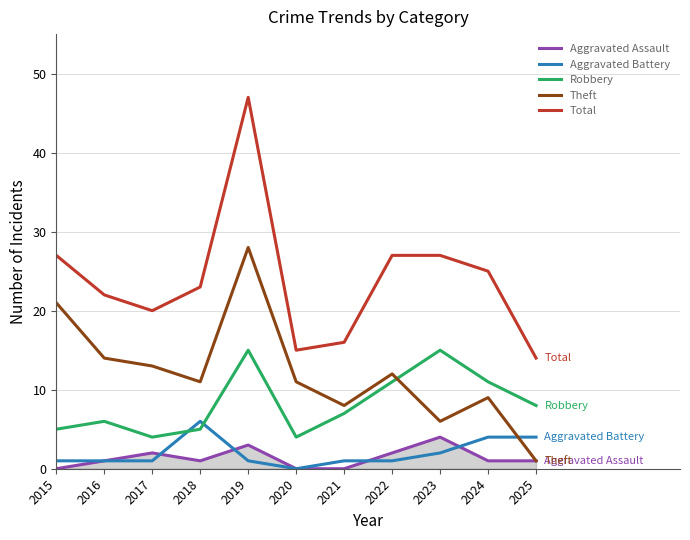

Read the Robbery value at 2022, to the nearest 10.

10